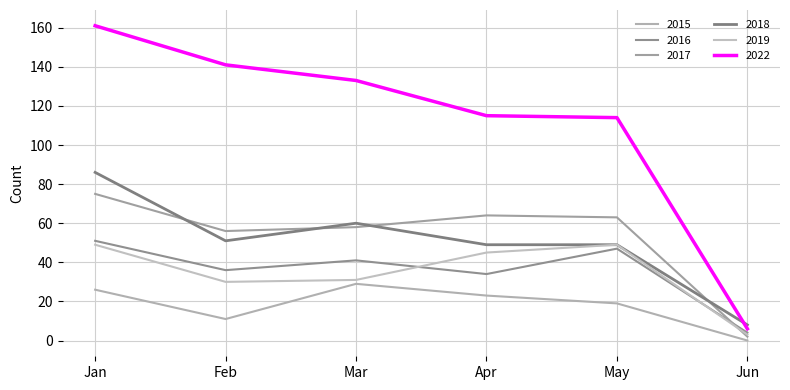

After their last crossing, which series has the higher values: 2022 or 2018?

2018